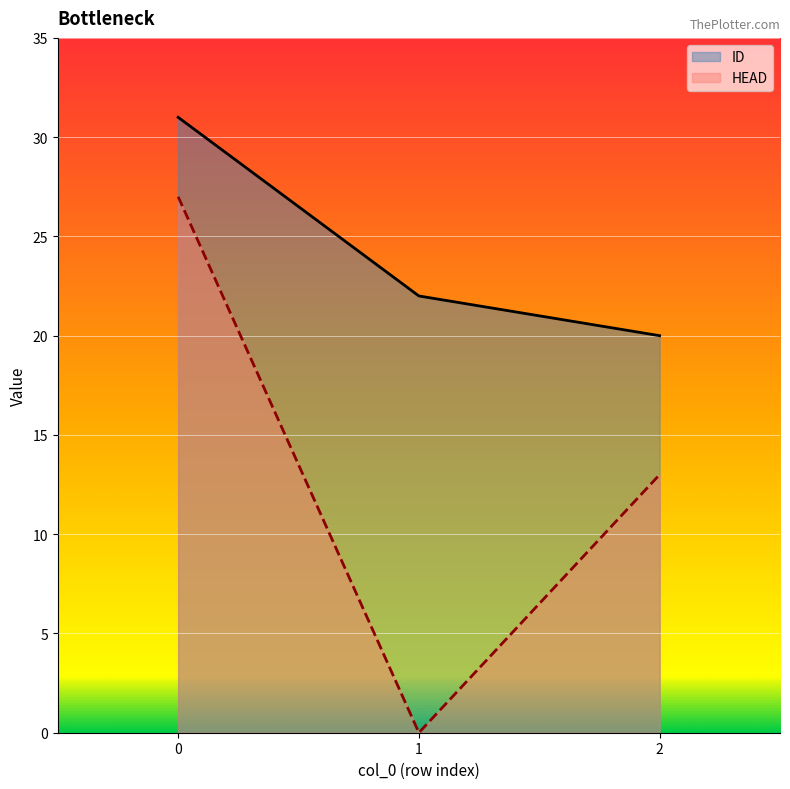

Reading left to right, extract all data points from this chart.

ID: 31	22	20
HEAD: 27	0	13